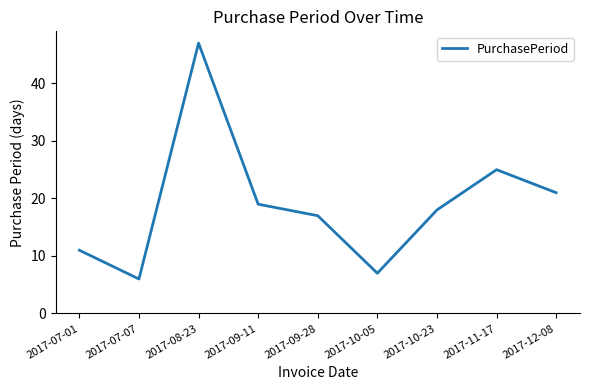

Reading left to right, list all the values displayed in this chart.

11	6	47	19	17	7	18	25	21